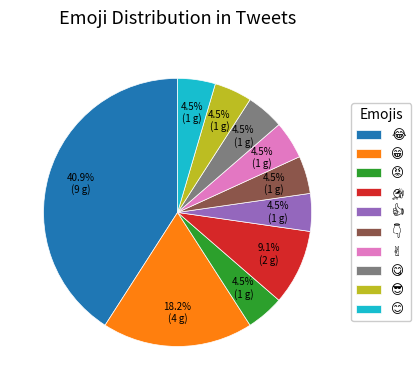

Count the number of slices in the pie.

10